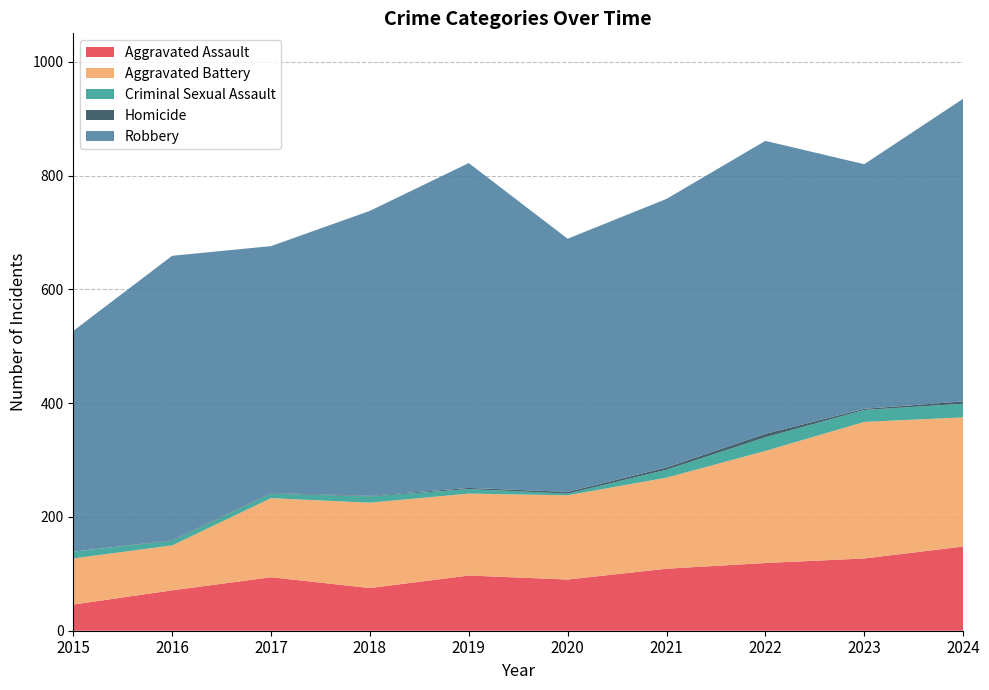

Reading left to right, extract all data points from this chart.

Aggravated Assault: 2015=46	2016=71	2017=94	2018=75	2019=97	2020=90	2021=109	2022=119	2023=127	2024=148
Aggravated Battery: 2015=81	2016=79	2017=139	2018=150	2019=144	2020=148	2021=160	2022=197	2023=240	2024=227
Criminal Sexual Assault: 2015=12	2016=8	2017=8	2018=11	2019=8	2020=3	2021=14	2022=24	2023=21	2024=24
Homicide: 2015=0	2016=1	2017=1	2018=1	2019=2	2020=3	2021=4	2022=6	2023=2	2024=4
Robbery: 2015=388	2016=500	2017=434	2018=501	2019=571	2020=445	2021=472	2022=515	2023=430	2024=532